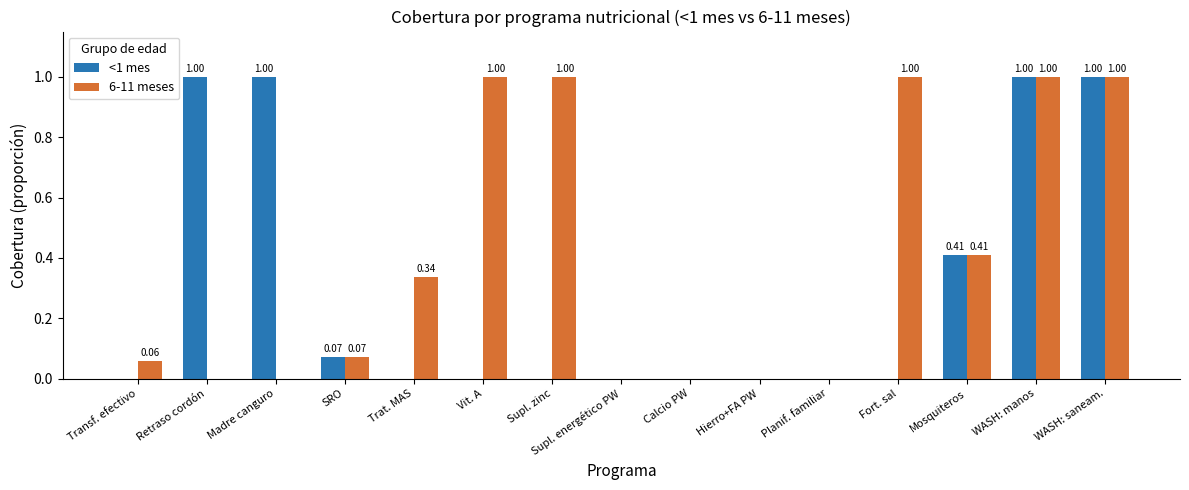

What is the total value across all series at Vit. A?

1.0